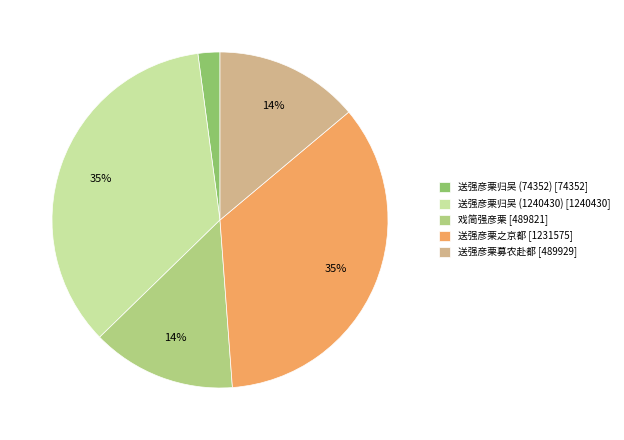

Does any single category account for the majority?

No